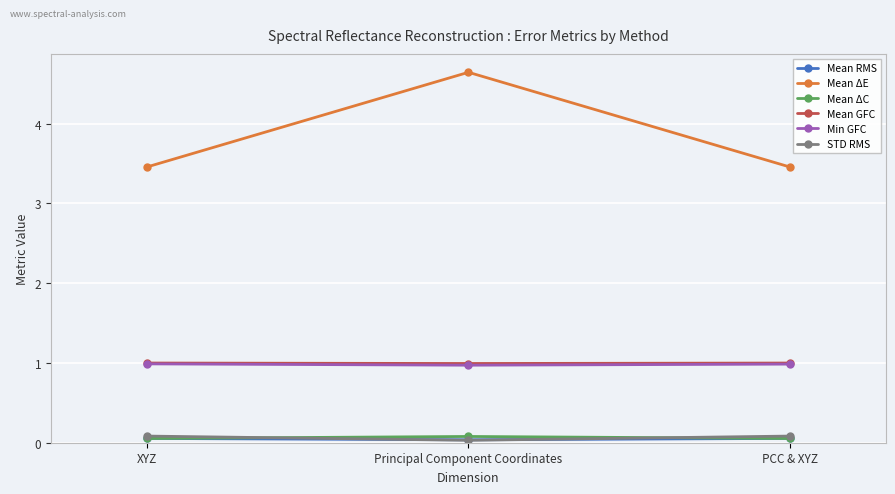

Is the value of Mean ΔC at PCC & XYZ greater than the value of Mean ΔE at PCC & XYZ?

No